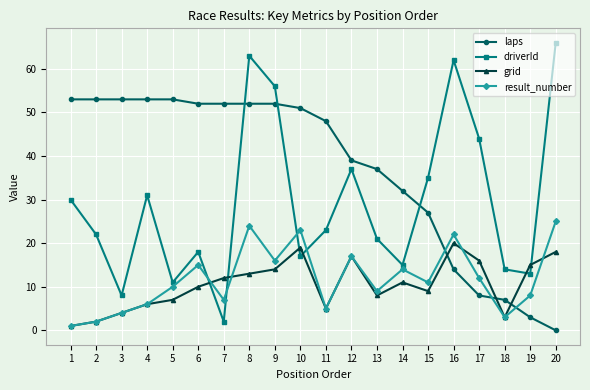

How many intersections are there between grid and driverId?

6